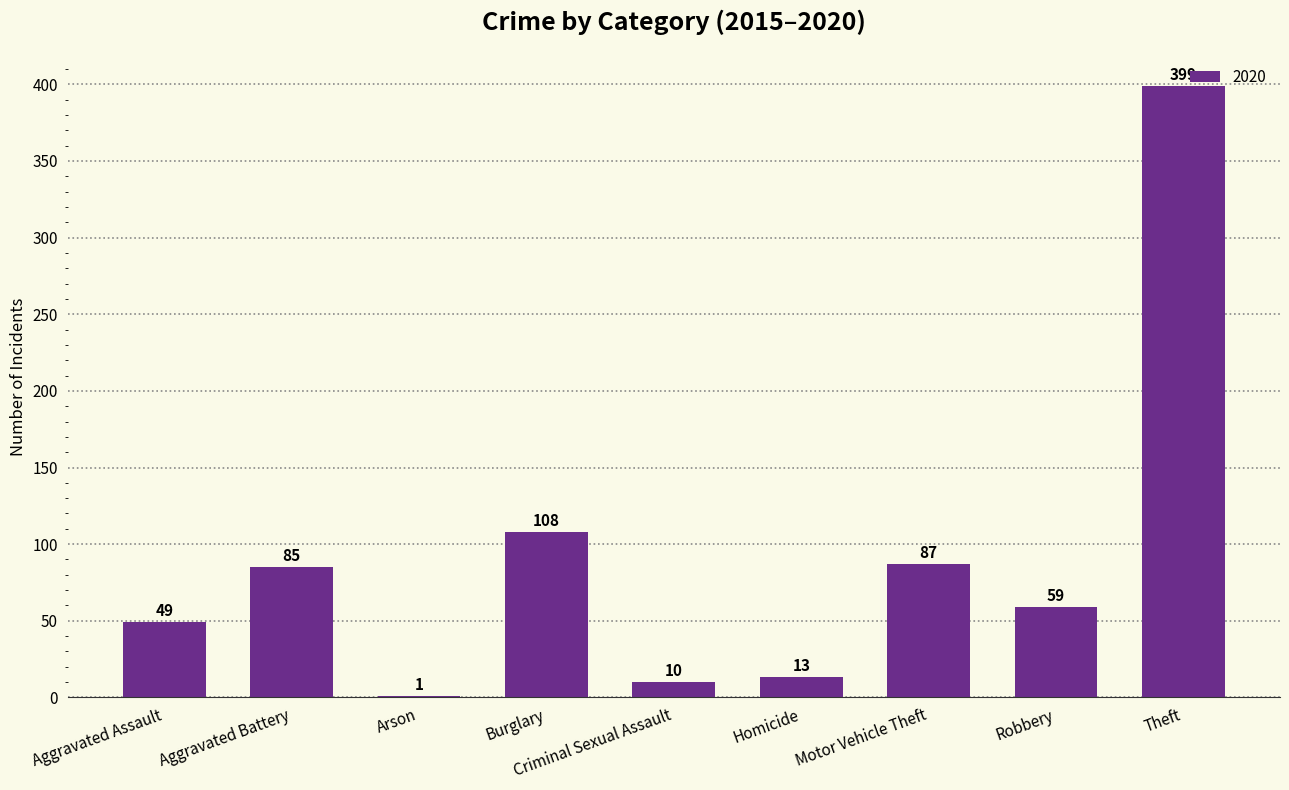

The value at Robbery is 59. True or false?

True